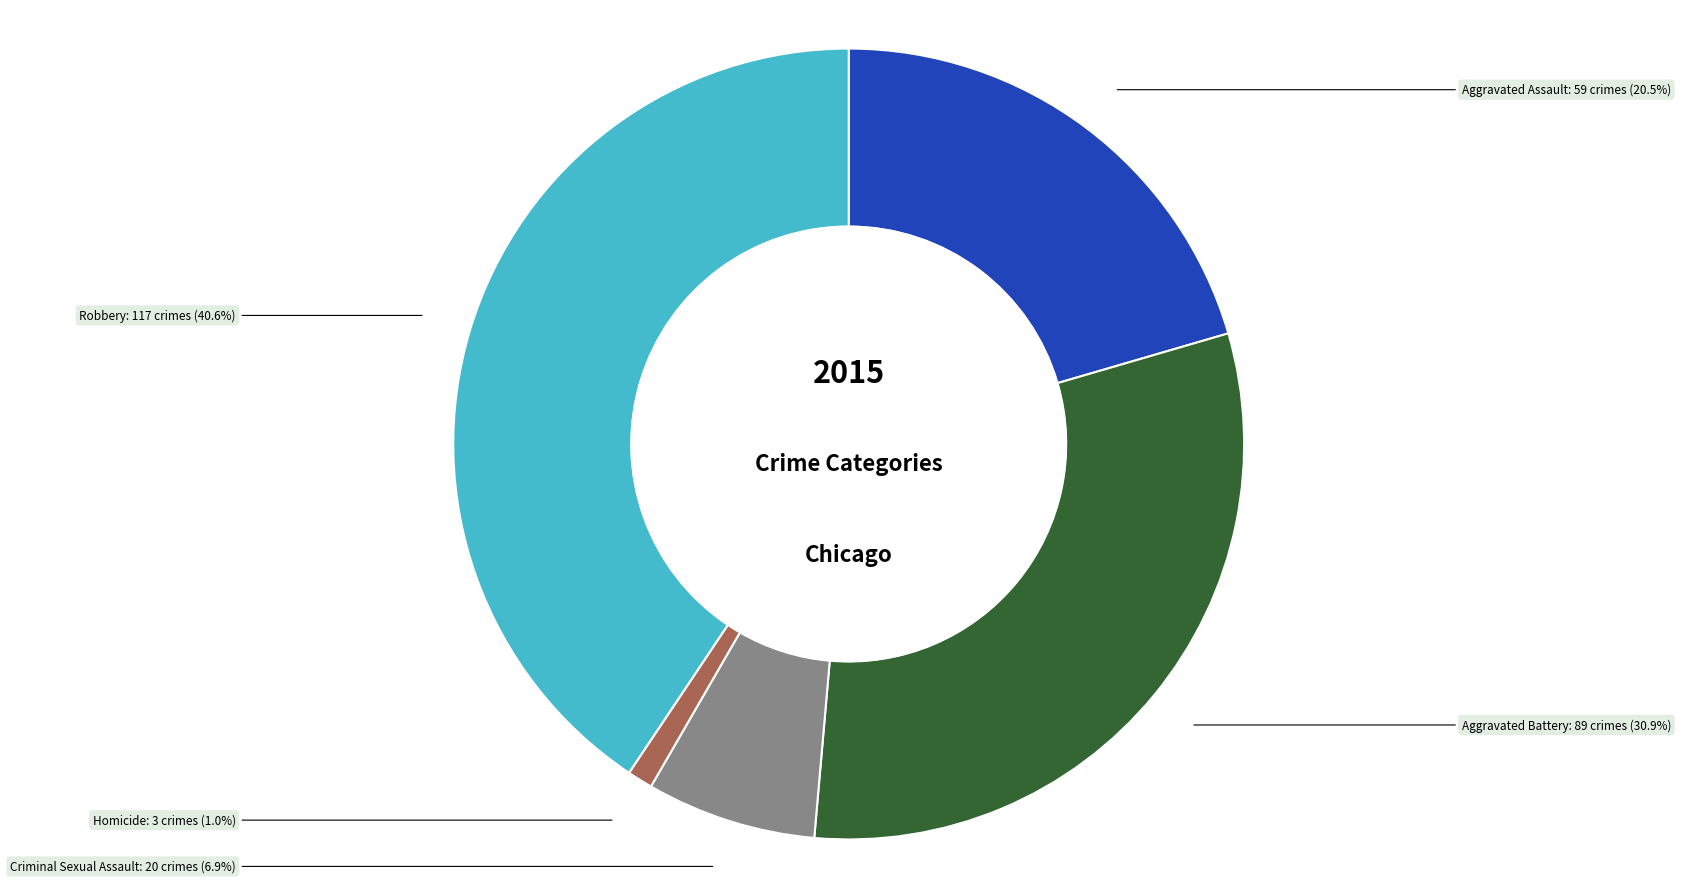

Does any single category account for the majority?

No